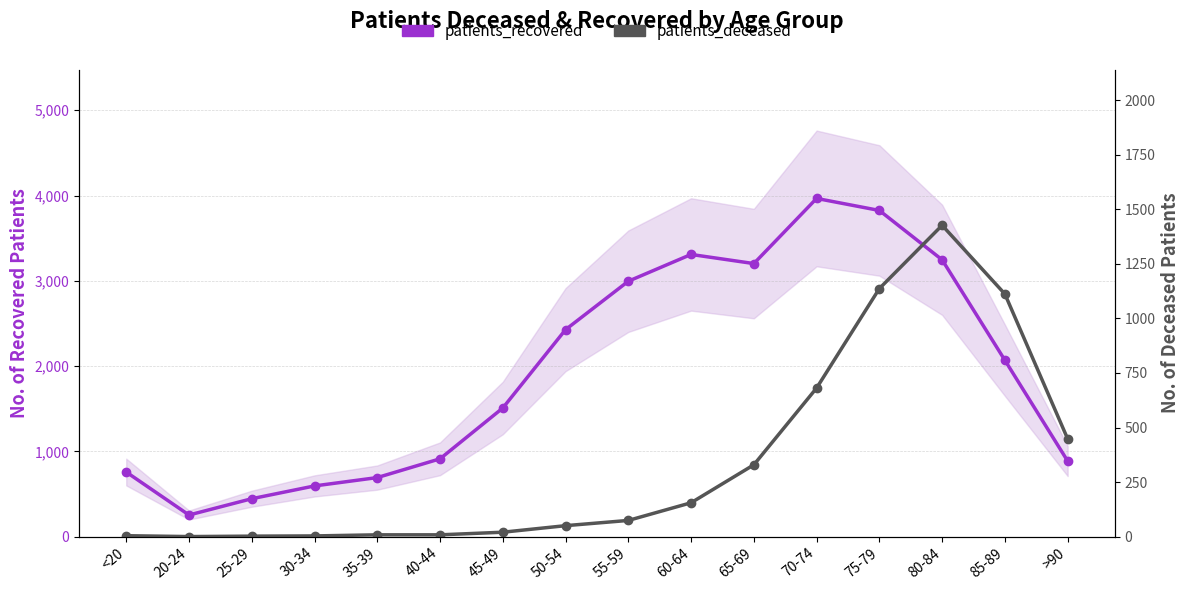

What is the lowest value of the patients_recovered series?

253